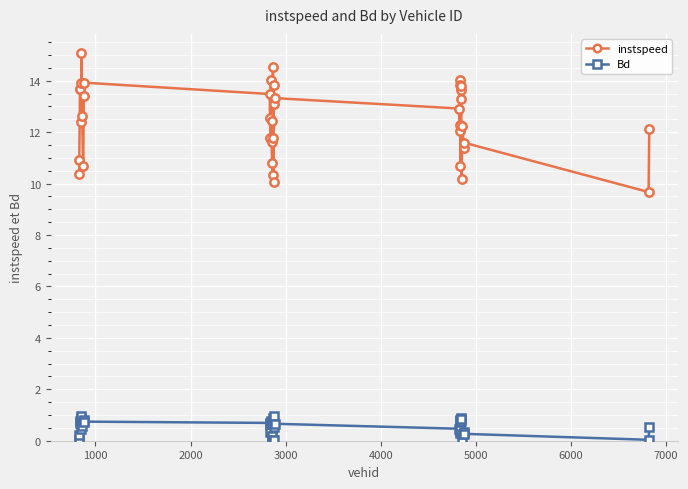

True or false: instspeed and Bd cross at least once.

False